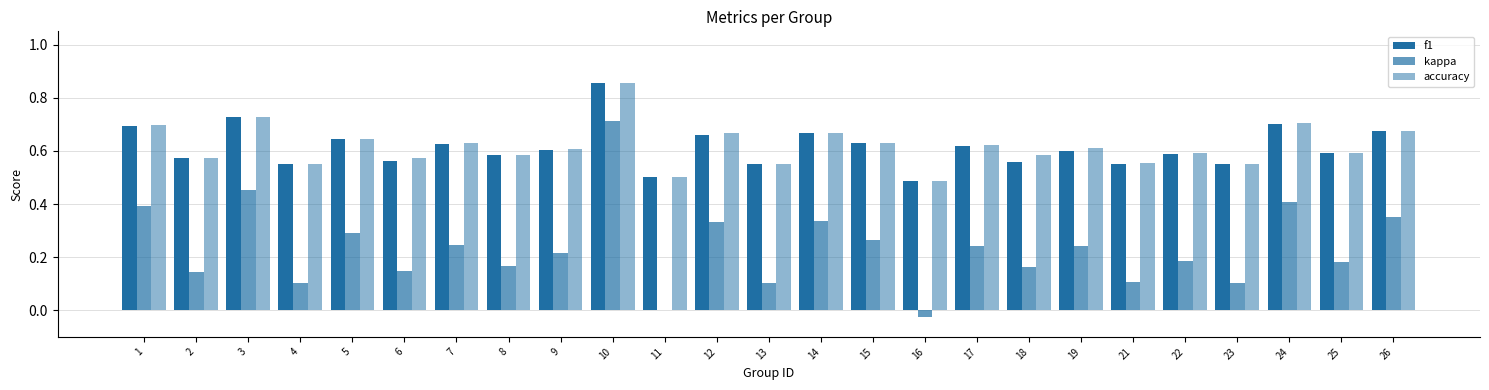

How many data points does each series have?

25